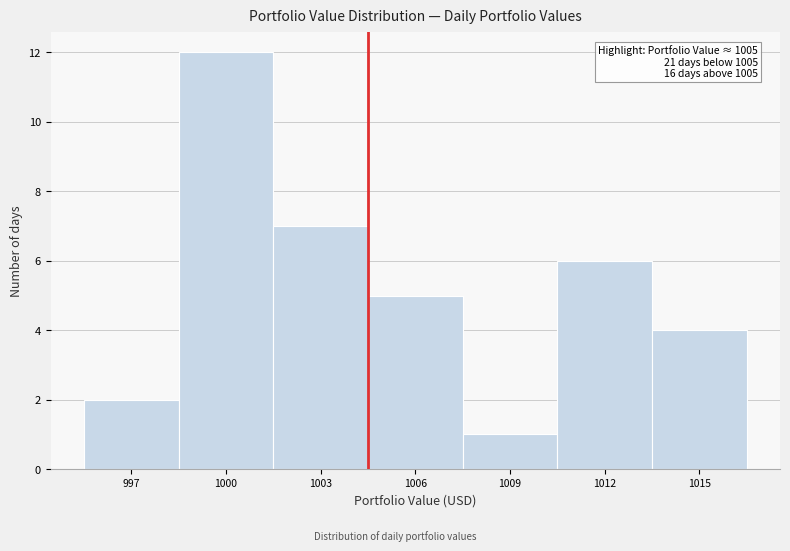

Reading left to right, list all the values displayed in this chart.

2	12	7	5	1	6	4